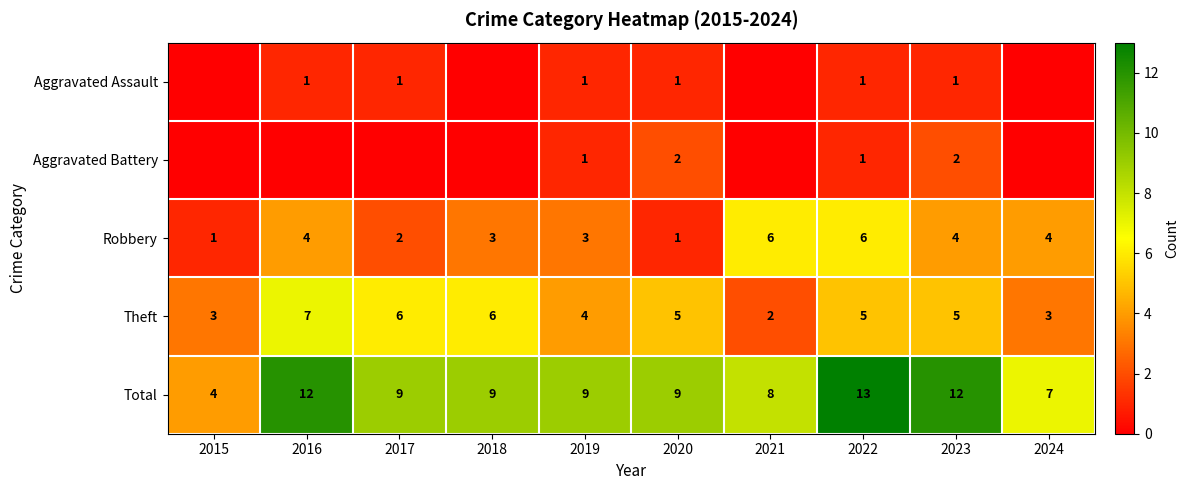

What is the highest value of the Total series?

13